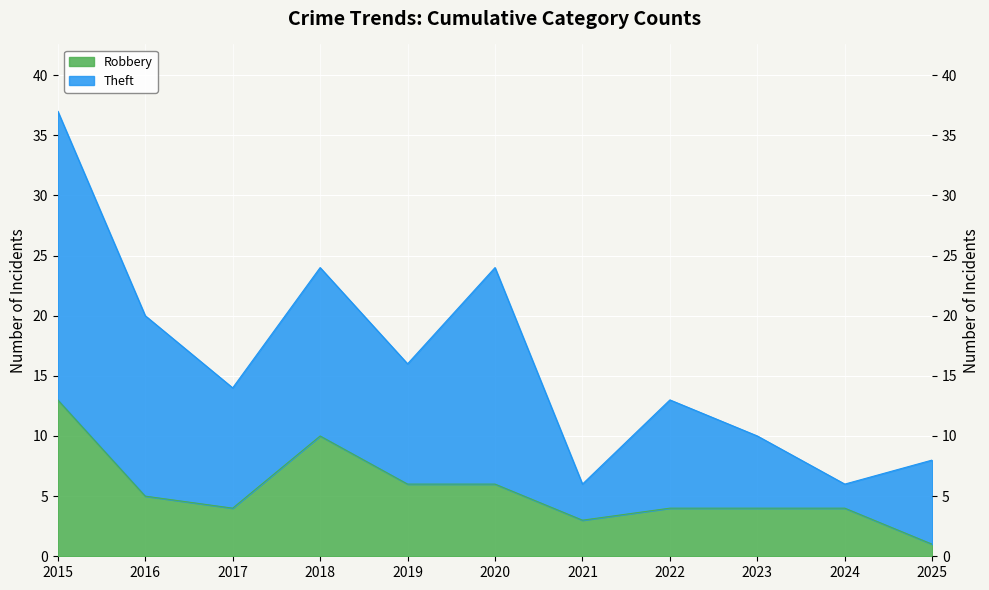

What is the value of the 10th point from the left?

4